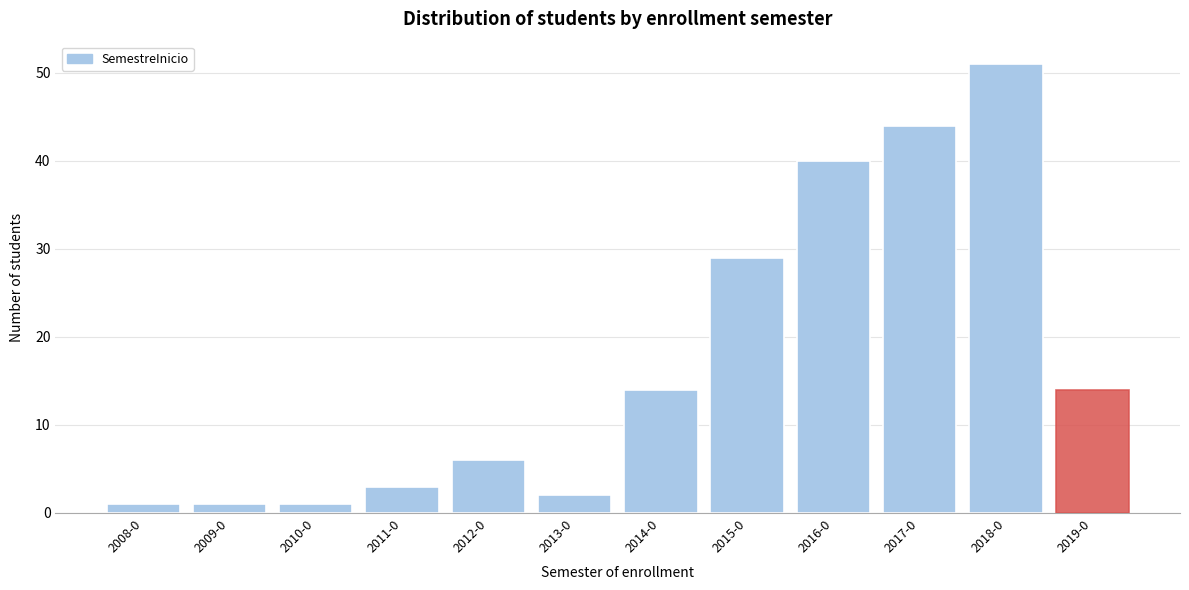

Reading right to left, list all the values displayed in this chart.

2019-0=14	2018-0=51	2017-0=44	2016-0=40	2015-0=29	2014-0=14	2013-0=2	2012-0=6	2011-0=3	2010-0=1	2009-0=1	2008-0=1